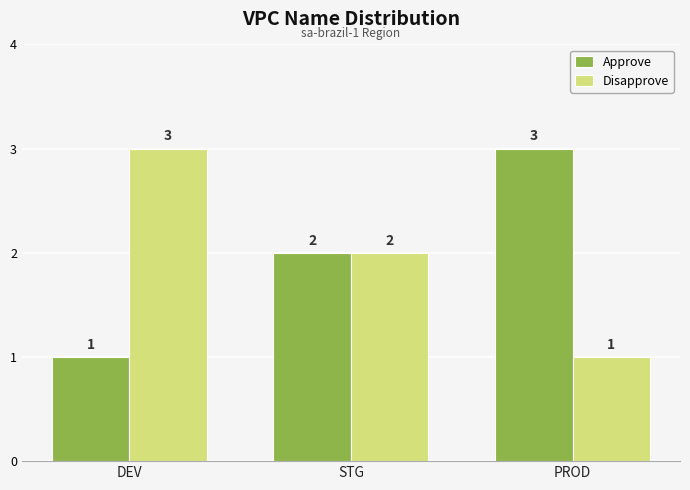

How many series are shown in this chart?

2